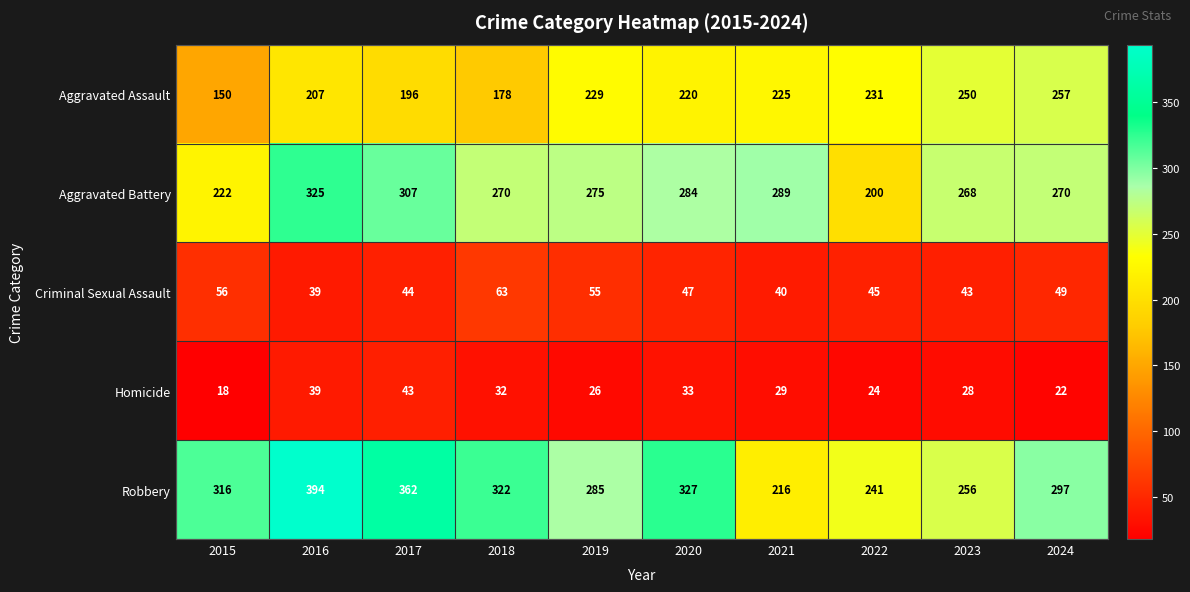

At which category is the sum across all series the highest?

2016